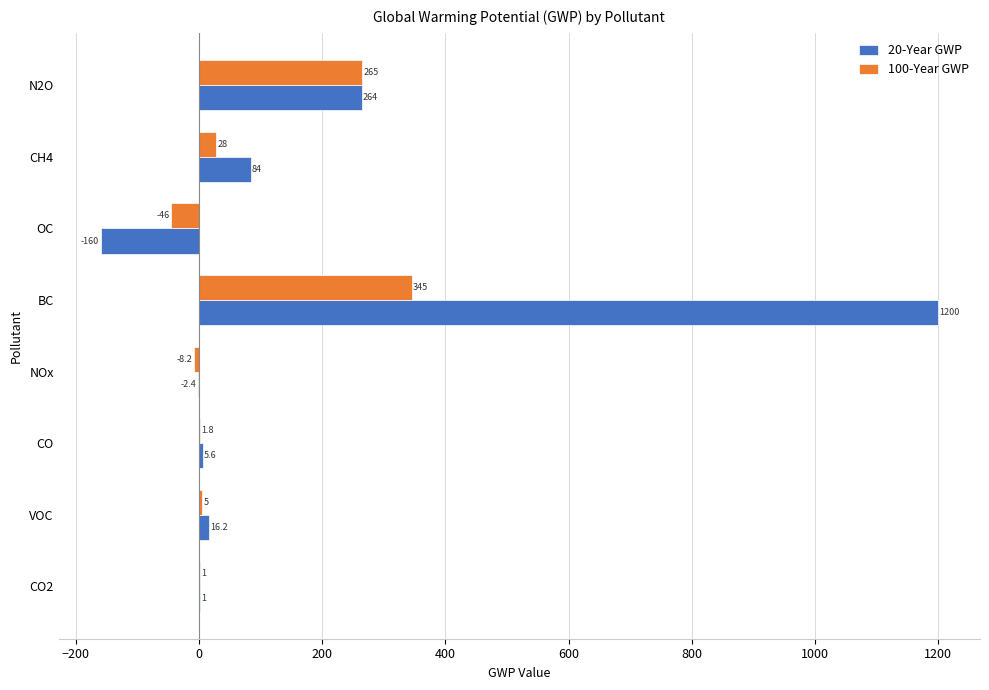

Which series changed the most between CO2 and OC?

20-Year GWP